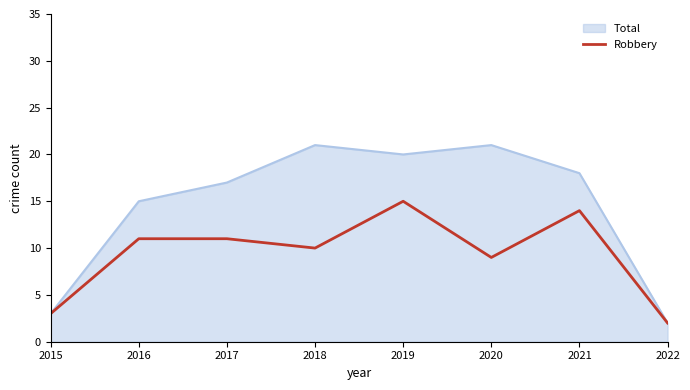

Rank the series by their average value, from highest to lowest.

Total, Robbery